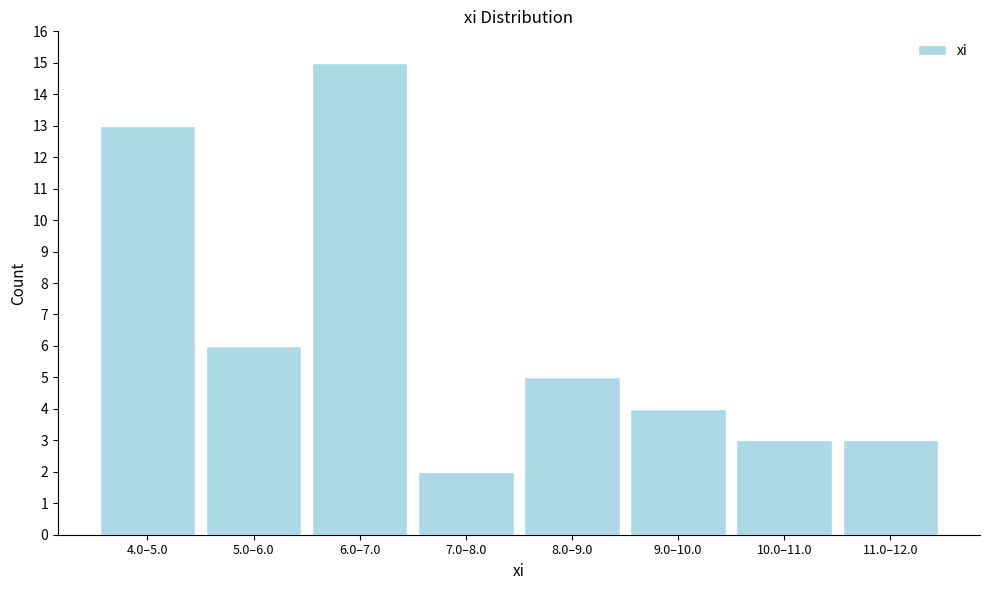

Reading right to left, what are all the values shown in this chart?

11.0–12.0=3	10.0–11.0=3	9.0–10.0=4	8.0–9.0=5	7.0–8.0=2	6.0–7.0=15	5.0–6.0=6	4.0–5.0=13